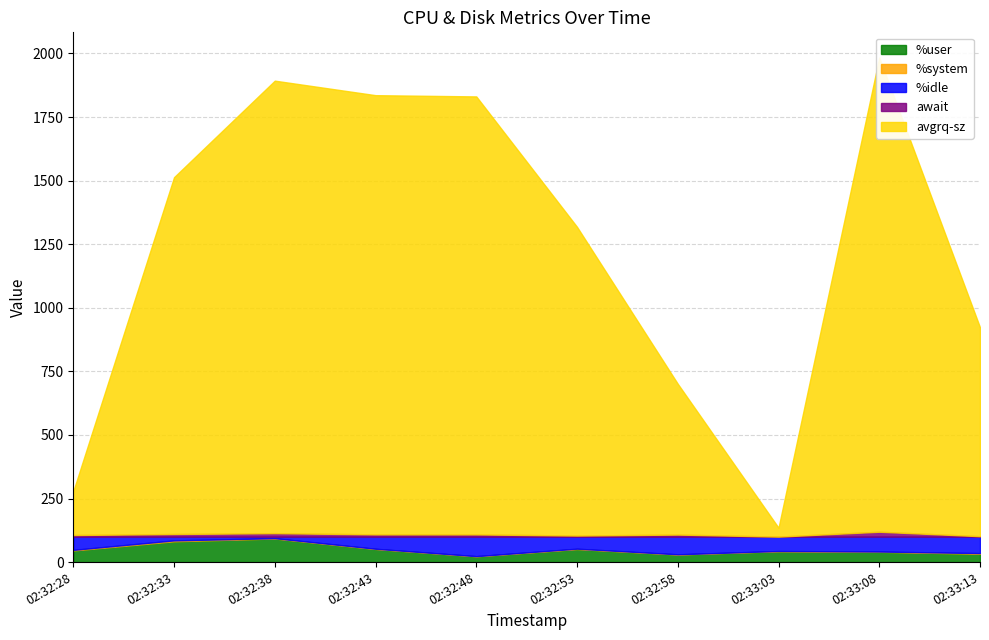

Reading left to right, extract all data points from this chart.

%user: 45.7	81.8	92.8	51.6	23.0	51.3	29.9	42.9	40.5	32.7
%system: 2.4	3.5	1.2	0.9	0.2	1.4	0.7	0.7	0.9	2.6
%idle: 52.0	14.7	6.1	47.5	76.8	47.3	69.4	56.4	58.5	64.6
await: 6.4	10.4	13.7	9.0	8.9	4.3	8.2	0.2	19.4	1.9
avgrq-sz: 172.1	1403.0	1779.4	1727.0	1722.2	1213.9	592.9	35.0	1864.5	821.2